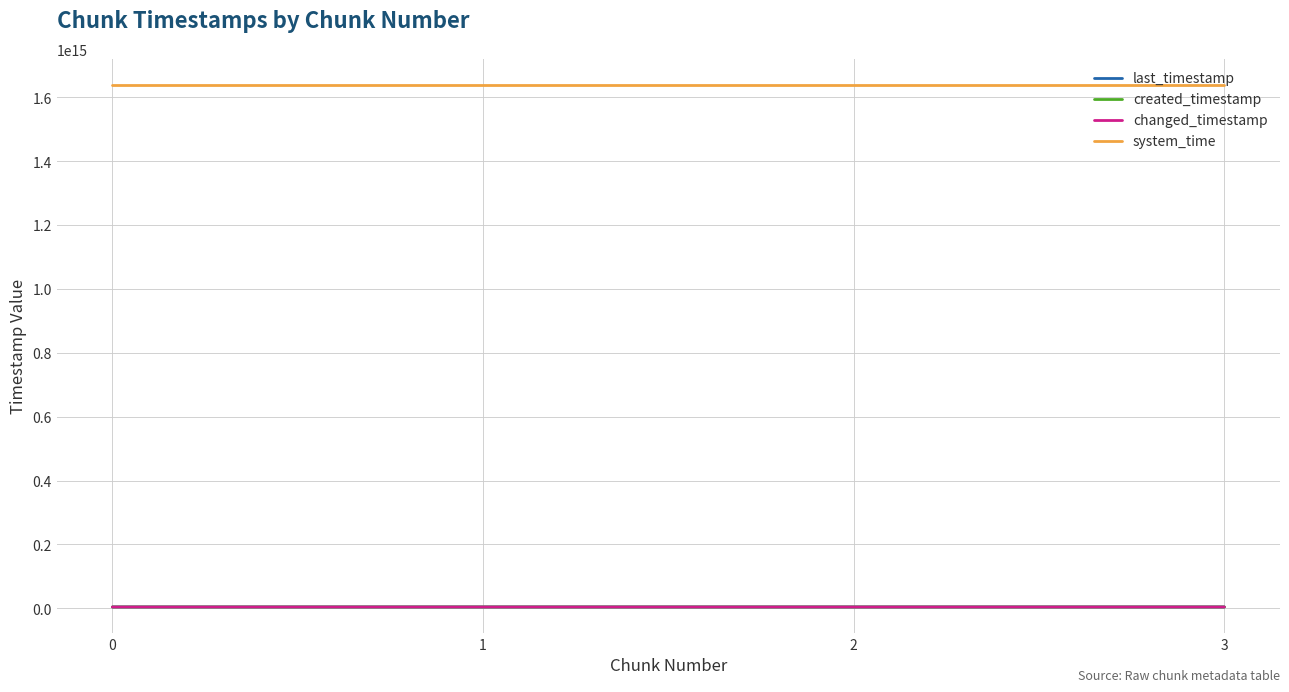

Where is created_timestamp nearest to the value 4198799019146?

2